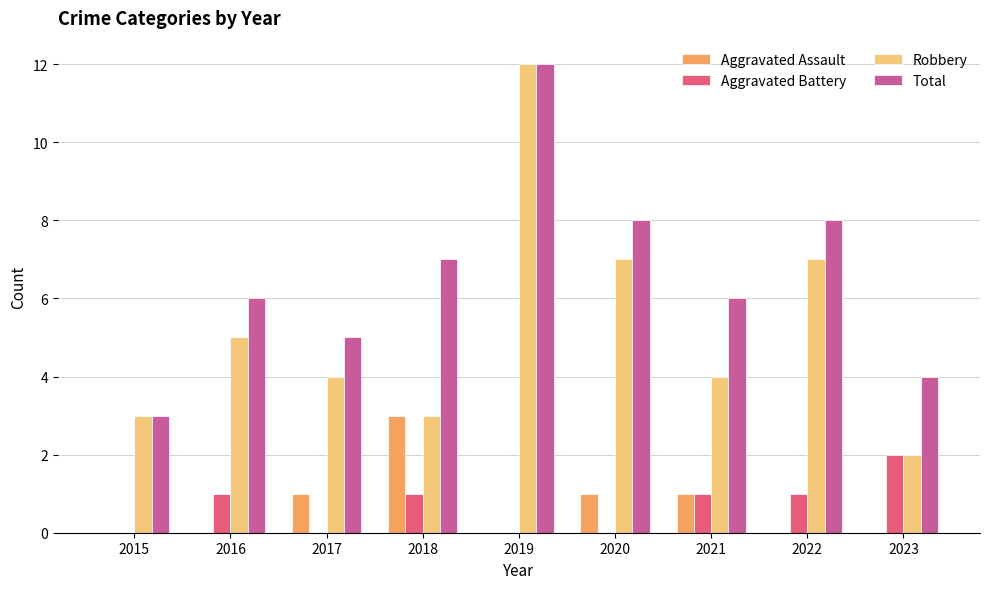

Is the value of Total at 2021 greater than the value of Robbery at 2022?

No